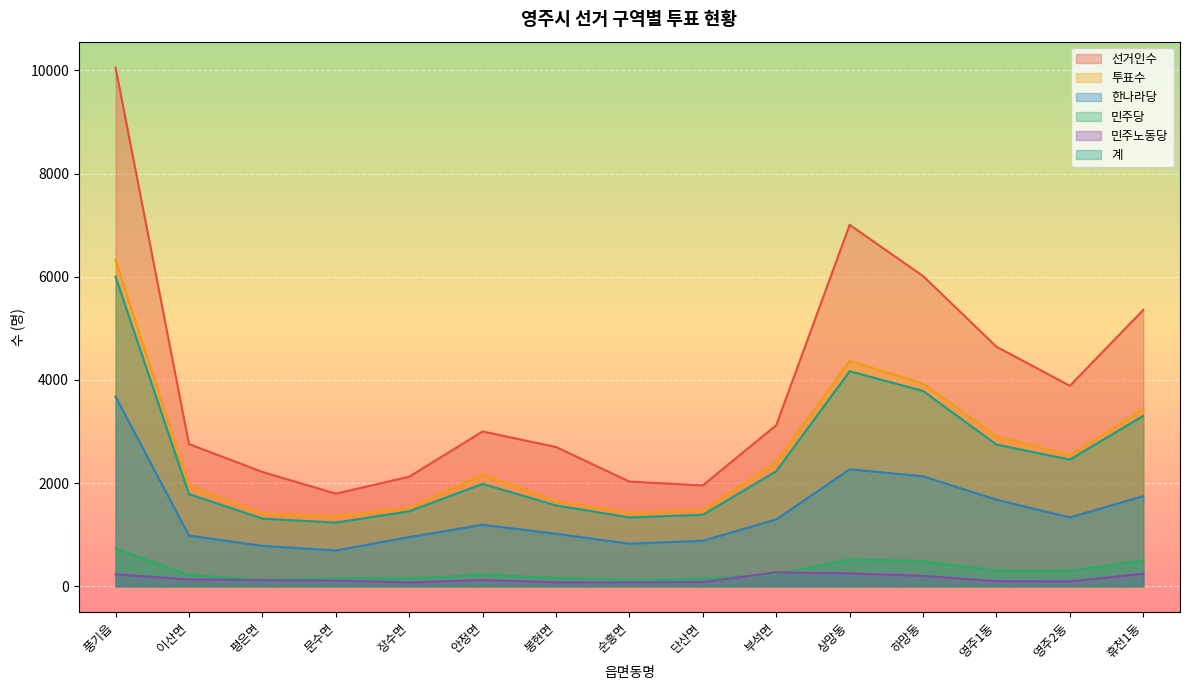

What position from the left is 상망동?

11